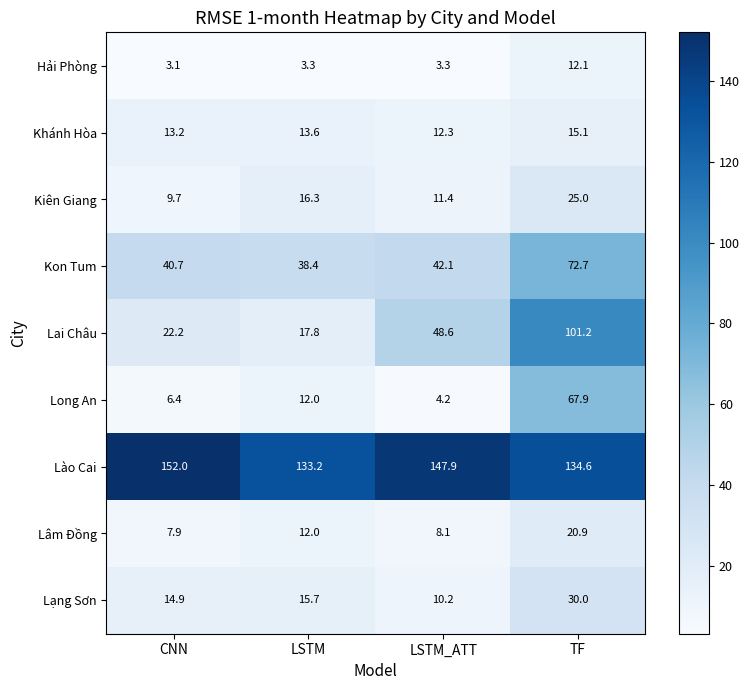

What is the difference between the Lâm Đồng values at TF and LSTM?

8.9